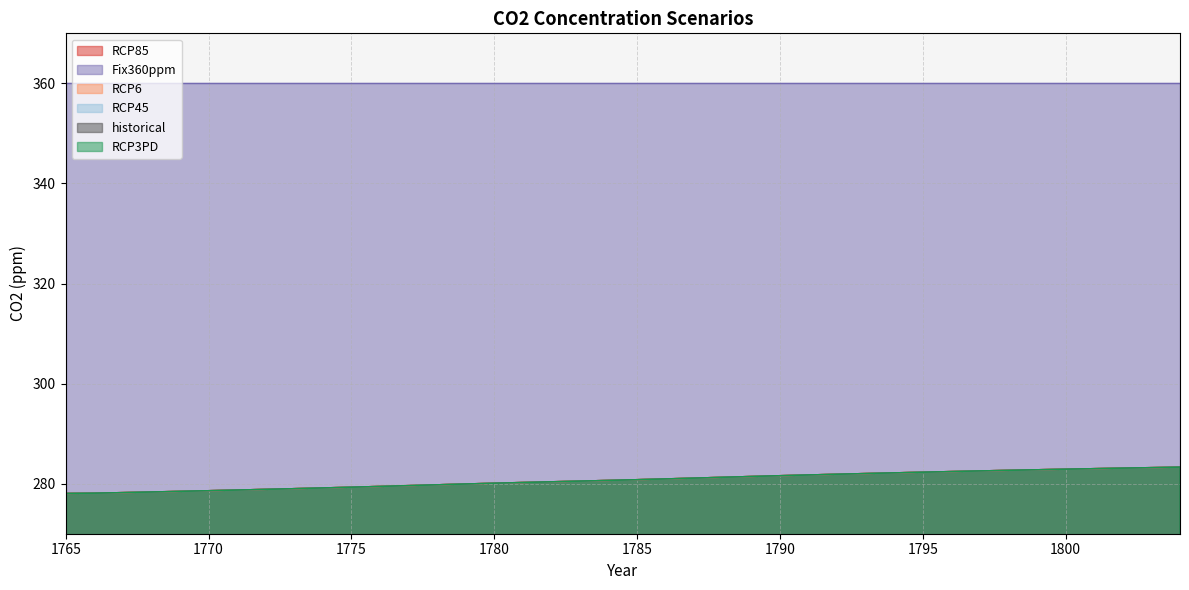

What is the minimum value for RCP3PD?

278.1